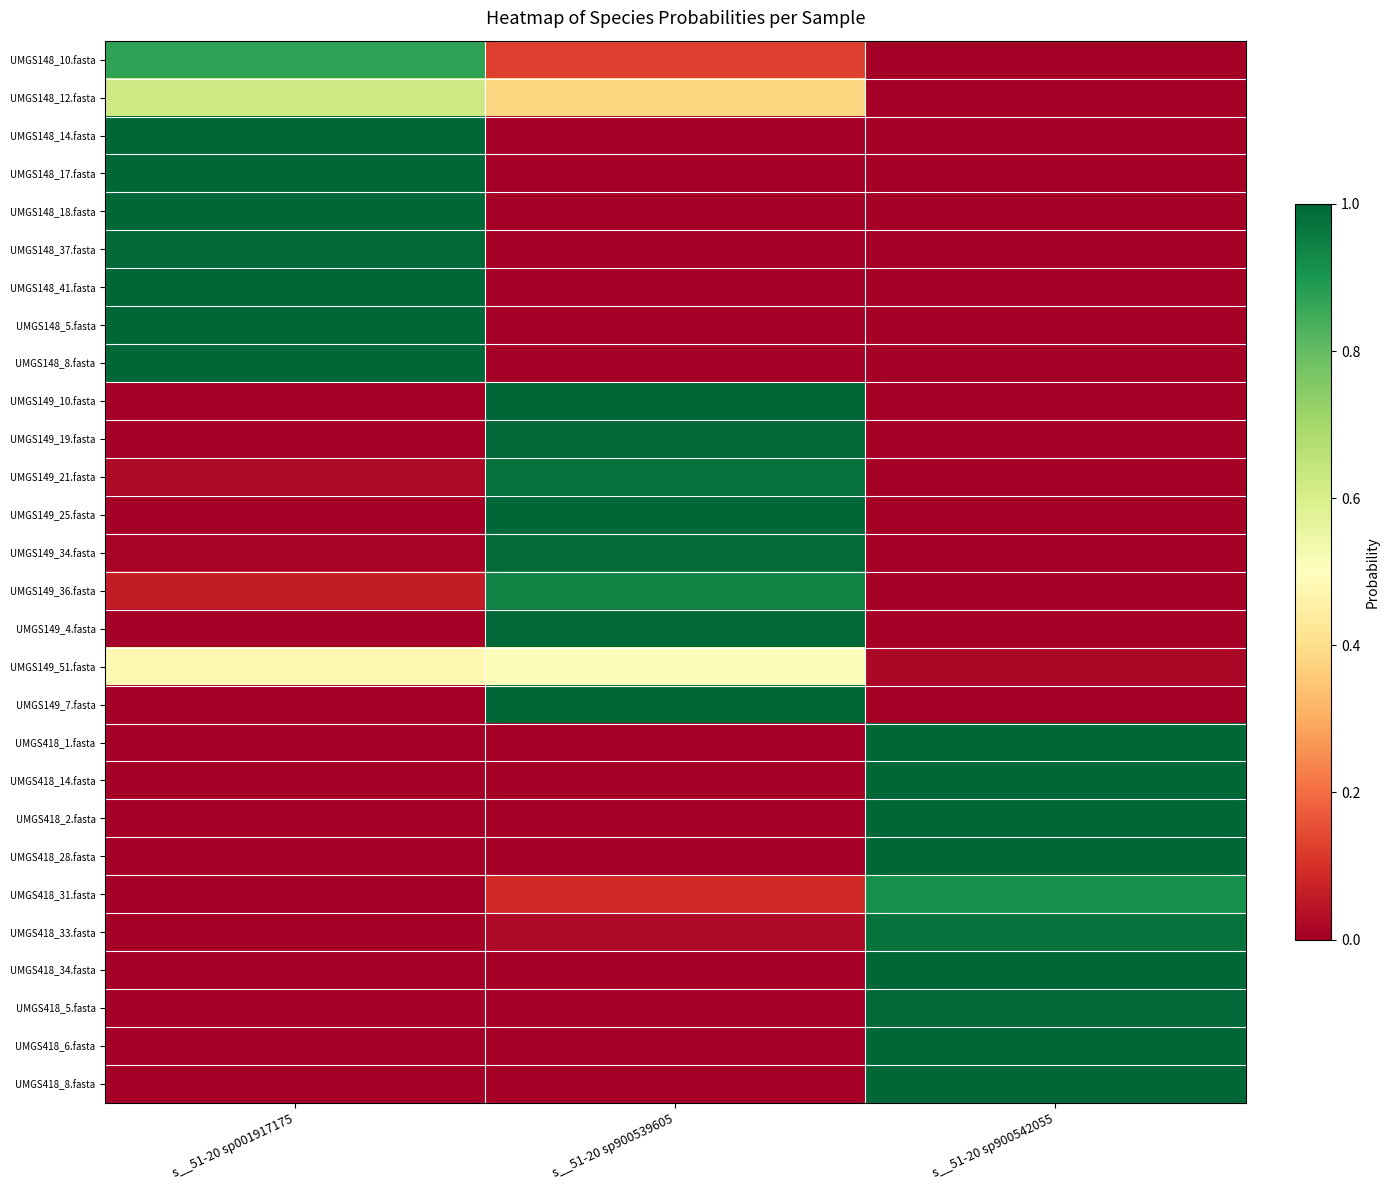

Reading left to right, transcribe all the data shown in this chart.

UMGS148_10.fasta: s__51-20 sp001917175=0.9	s__51-20 sp900539605=0.1	s__51-20 sp900542055=0.0
UMGS148_12.fasta: s__51-20 sp001917175=0.6	s__51-20 sp900539605=0.4	s__51-20 sp900542055=0.0
UMGS148_14.fasta: s__51-20 sp001917175=1.0	s__51-20 sp900539605=0.0	s__51-20 sp900542055=0.0
UMGS148_17.fasta: s__51-20 sp001917175=1.0	s__51-20 sp900539605=0.0	s__51-20 sp900542055=0.0
UMGS148_18.fasta: s__51-20 sp001917175=1.0	s__51-20 sp900539605=0.0	s__51-20 sp900542055=0.0
UMGS148_37.fasta: s__51-20 sp001917175=1.0	s__51-20 sp900539605=0.0	s__51-20 sp900542055=0.0
UMGS148_41.fasta: s__51-20 sp001917175=1.0	s__51-20 sp900539605=0.0	s__51-20 sp900542055=0.0
UMGS148_5.fasta: s__51-20 sp001917175=1.0	s__51-20 sp900539605=0.0	s__51-20 sp900542055=0.0
UMGS148_8.fasta: s__51-20 sp001917175=1.0	s__51-20 sp900539605=0.0	s__51-20 sp900542055=0.0
UMGS149_10.fasta: s__51-20 sp001917175=0.0	s__51-20 sp900539605=1.0	s__51-20 sp900542055=0.0
UMGS149_19.fasta: s__51-20 sp001917175=0.0	s__51-20 sp900539605=1.0	s__51-20 sp900542055=0.0
UMGS149_21.fasta: s__51-20 sp001917175=0.0	s__51-20 sp900539605=1.0	s__51-20 sp900542055=0.0
UMGS149_25.fasta: s__51-20 sp001917175=0.0	s__51-20 sp900539605=1.0	s__51-20 sp900542055=0.0
UMGS149_34.fasta: s__51-20 sp001917175=0.0	s__51-20 sp900539605=1.0	s__51-20 sp900542055=0.0
UMGS149_36.fasta: s__51-20 sp001917175=0.1	s__51-20 sp900539605=0.9	s__51-20 sp900542055=0.0
UMGS149_4.fasta: s__51-20 sp001917175=0.0	s__51-20 sp900539605=1.0	s__51-20 sp900542055=0.0
UMGS149_51.fasta: s__51-20 sp001917175=0.5	s__51-20 sp900539605=0.5	s__51-20 sp900542055=0.0
UMGS149_7.fasta: s__51-20 sp001917175=0.0	s__51-20 sp900539605=1.0	s__51-20 sp900542055=0.0
UMGS418_1.fasta: s__51-20 sp001917175=0.0	s__51-20 sp900539605=0.0	s__51-20 sp900542055=1.0
UMGS418_14.fasta: s__51-20 sp001917175=0.0	s__51-20 sp900539605=0.0	s__51-20 sp900542055=1.0
UMGS418_2.fasta: s__51-20 sp001917175=0.0	s__51-20 sp900539605=0.0	s__51-20 sp900542055=1.0
UMGS418_28.fasta: s__51-20 sp001917175=0.0	s__51-20 sp900539605=0.0	s__51-20 sp900542055=1.0
UMGS418_31.fasta: s__51-20 sp001917175=0.0	s__51-20 sp900539605=0.1	s__51-20 sp900542055=0.9
UMGS418_33.fasta: s__51-20 sp001917175=0.0	s__51-20 sp900539605=0.0	s__51-20 sp900542055=1.0
UMGS418_34.fasta: s__51-20 sp001917175=0.0	s__51-20 sp900539605=0.0	s__51-20 sp900542055=1.0
UMGS418_5.fasta: s__51-20 sp001917175=0.0	s__51-20 sp900539605=0.0	s__51-20 sp900542055=1.0
UMGS418_6.fasta: s__51-20 sp001917175=0.0	s__51-20 sp900539605=0.0	s__51-20 sp900542055=1.0
UMGS418_8.fasta: s__51-20 sp001917175=0.0	s__51-20 sp900539605=0.0	s__51-20 sp900542055=1.0